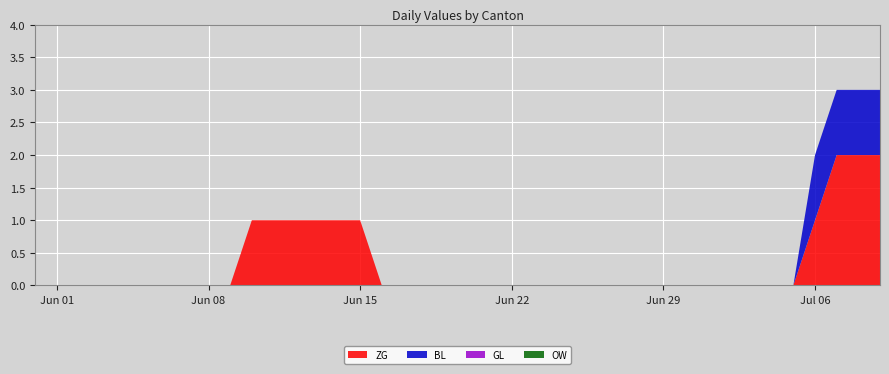

Reading left to right, list all the values displayed in this chart.

ZG: 0	0	0	0	0	0	0	0	0	0	1	1	1	1	1	1	0	0	0	0	0	0	0	0	0	0	0	0	0	0	0	0	0	0	0	0	1	2	2	2
BL: 0	0	0	0	0	0	0	0	0	0	0	0	0	0	0	0	0	0	0	0	0	0	0	0	0	0	0	0	0	0	0	0	0	0	0	0	1	1	1	1
GL: 0	0	0	0	0	0	0	0	0	0	0	0	0	0	0	0	0	0	0	0	0	0	0	0	0	0	0	0	0	0	0	0	0	0	0	0	0	0	0	0
OW: 0	0	0	0	0	0	0	0	0	0	0	0	0	0	0	0	0	0	0	0	0	0	0	0	0	0	0	0	0	0	0	0	0	0	0	0	0	0	0	0